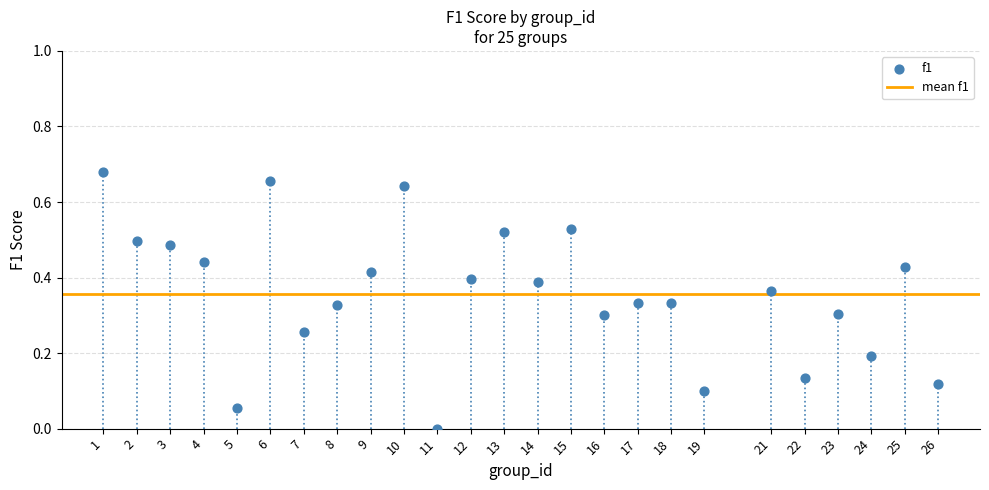

What is the range of X values (max minus min)?

25.0